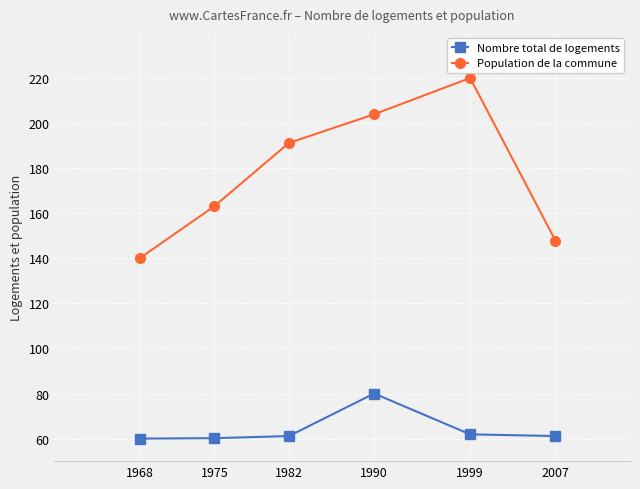

What is the value of the Population de la commune point at the 5th from the left?

220.0